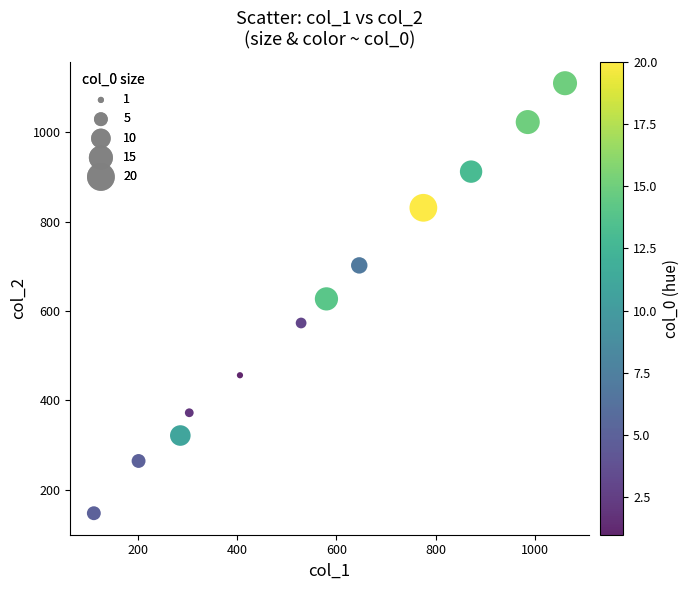

What is the average X value?

563